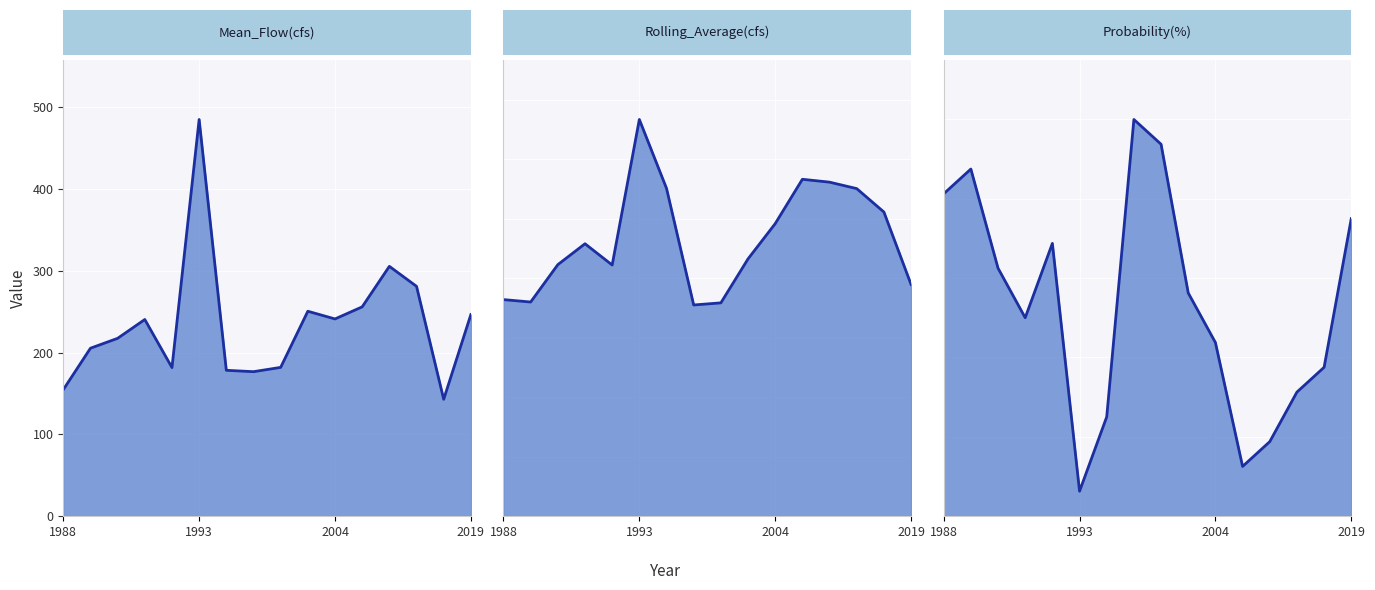

Between 1988 and 5, which series saw the biggest shift?

Mean_Flow(cfs) line